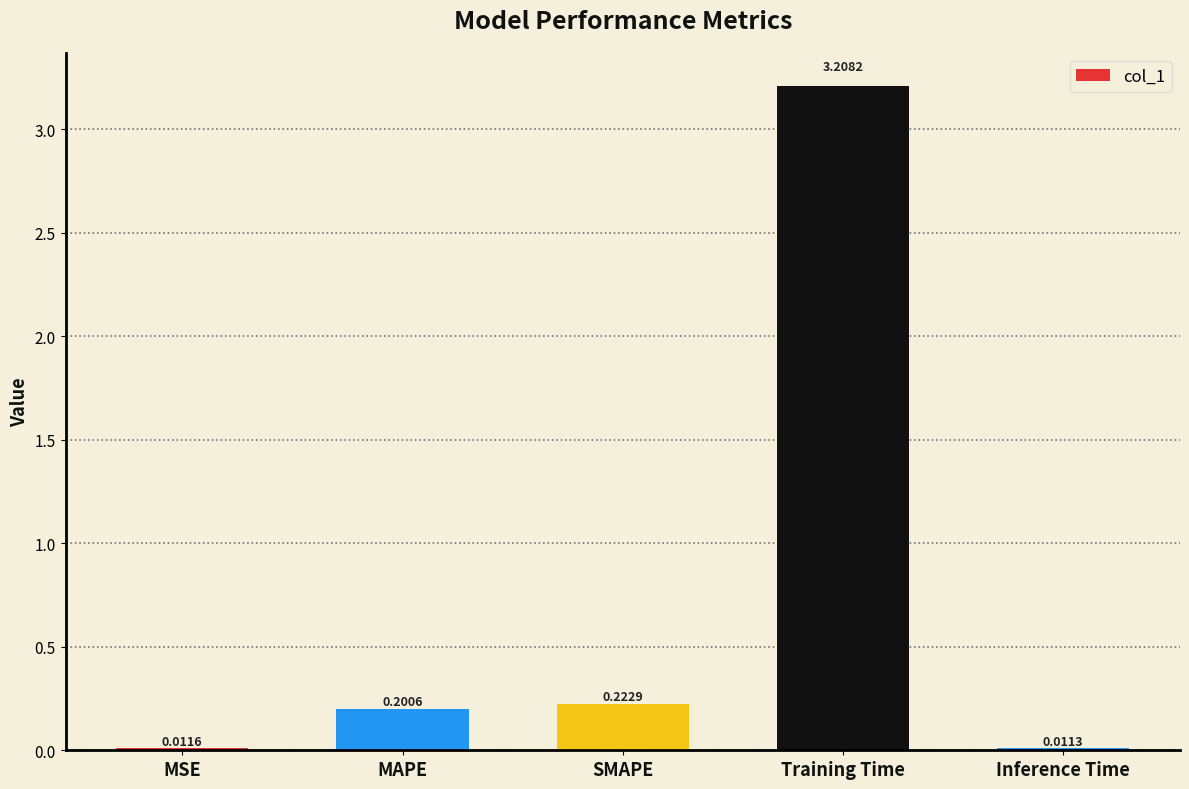

Rank the categories by value from highest to lowest.

Training Time, SMAPE, MAPE, MSE, Inference Time